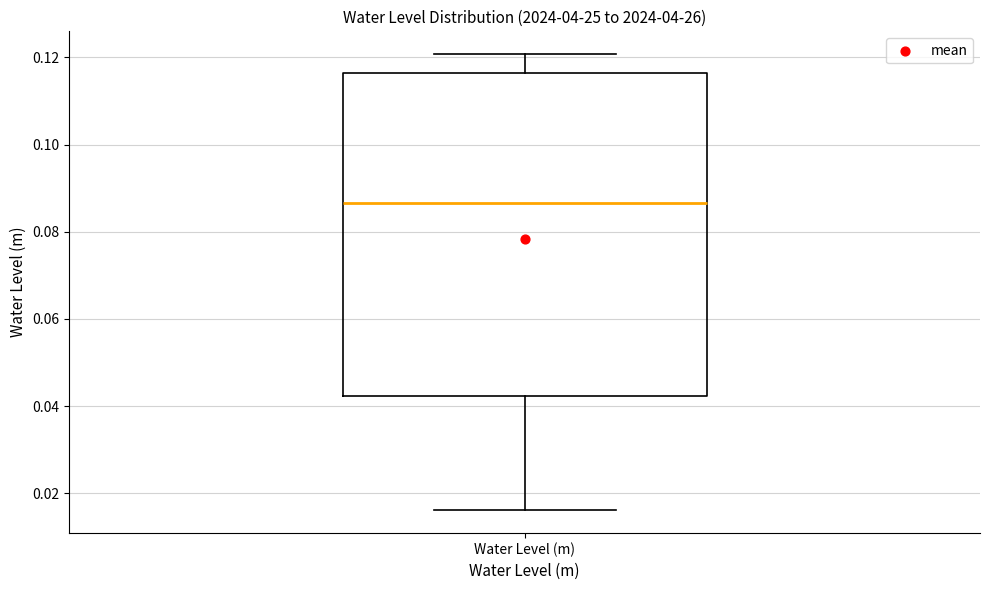

Read this box plot against the y-axis: the position of the median line, the range covered by the box, and the ends of both whiskers. The values are not printed on the chart, so give them approximately, as read against the axis.

median 0.086, box 0.042 to 0.116, whiskers 0.016 to 0.120